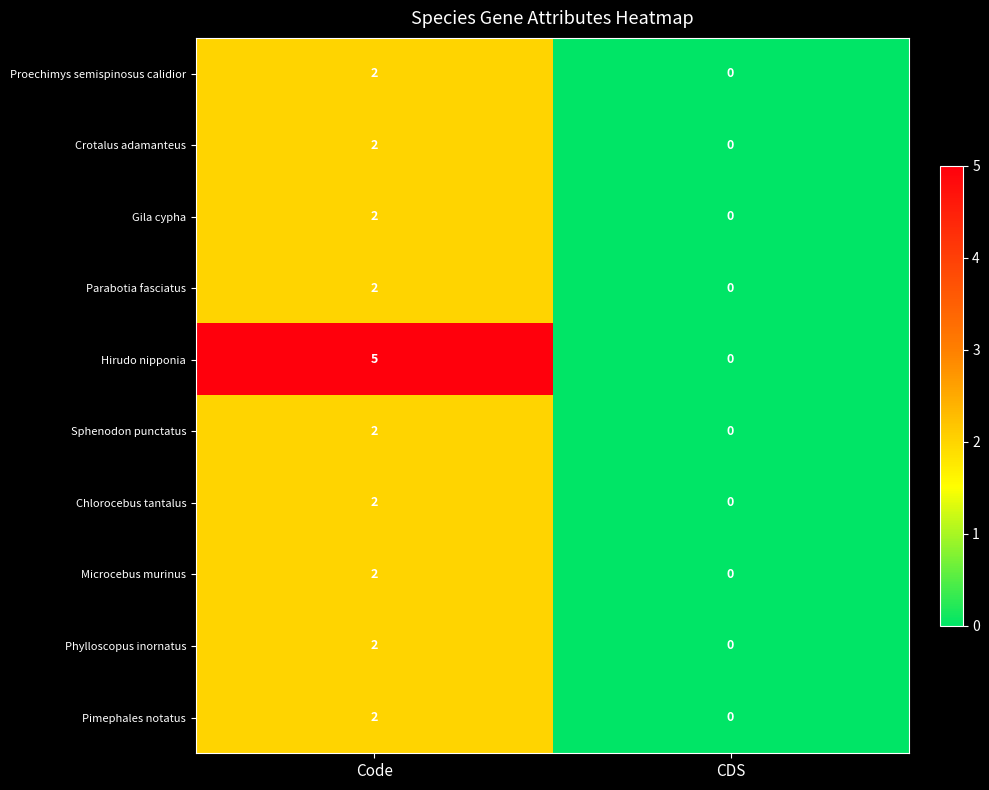

Reading right to left, list all the values displayed in this chart.

Proechimys semispinosus calidior: CDS=0	Code=2
Crotalus adamanteus: CDS=0	Code=2
Gila cypha: CDS=0	Code=2
Parabotia fasciatus: CDS=0	Code=2
Hirudo nipponia: CDS=0	Code=5
Sphenodon punctatus: CDS=0	Code=2
Chlorocebus tantalus: CDS=0	Code=2
Microcebus murinus: CDS=0	Code=2
Phylloscopus inornatus: CDS=0	Code=2
Pimephales notatus: CDS=0	Code=2